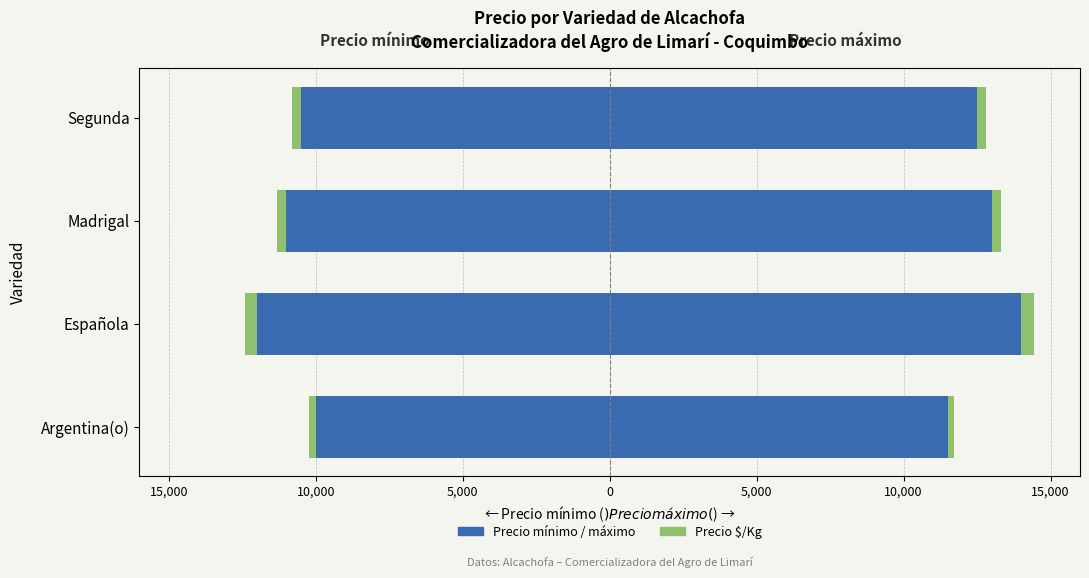

Rank the series by their maximum value, from lowest to highest.

Precio mínimo, Precio $/Kg, Precio máximo